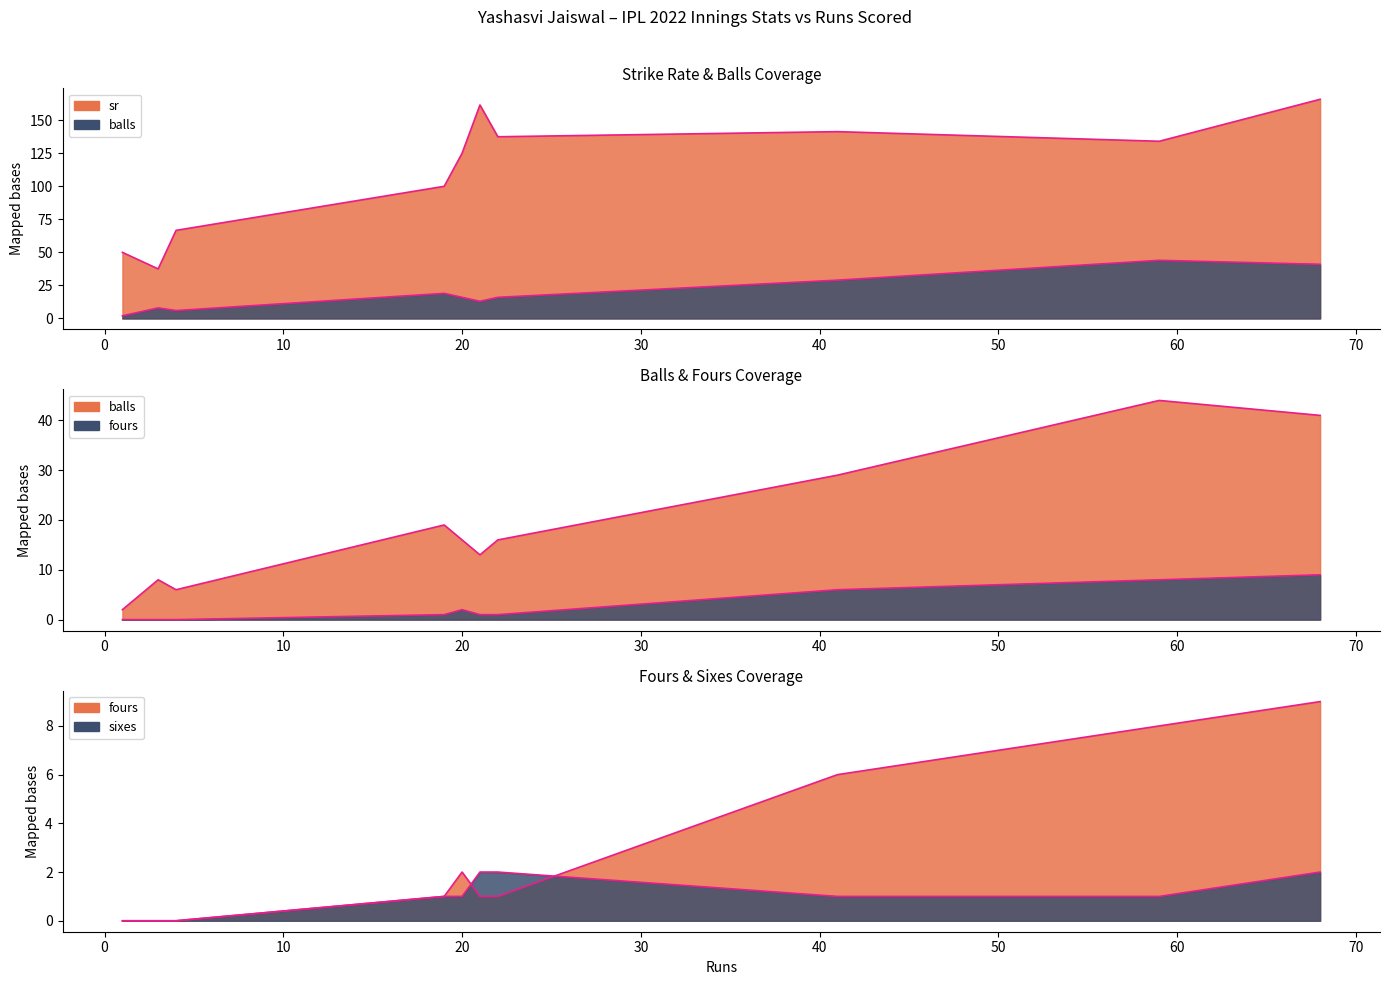

Reading left to right, extract all data points from this chart.

sr: 50.0	37.5	66.7	100.0	125.0	161.5	137.5	141.4	134.1	165.8
balls: 2.0	8.0	6.0	19.0	16.0	13.0	16.0	29.0	44.0	41.0
fours: 0.0	0.0	0.0	1.0	2.0	1.0	1.0	6.0	8.0	9.0
sixes: 0.0	0.0	0.0	1.0	1.0	2.0	2.0	1.0	1.0	2.0